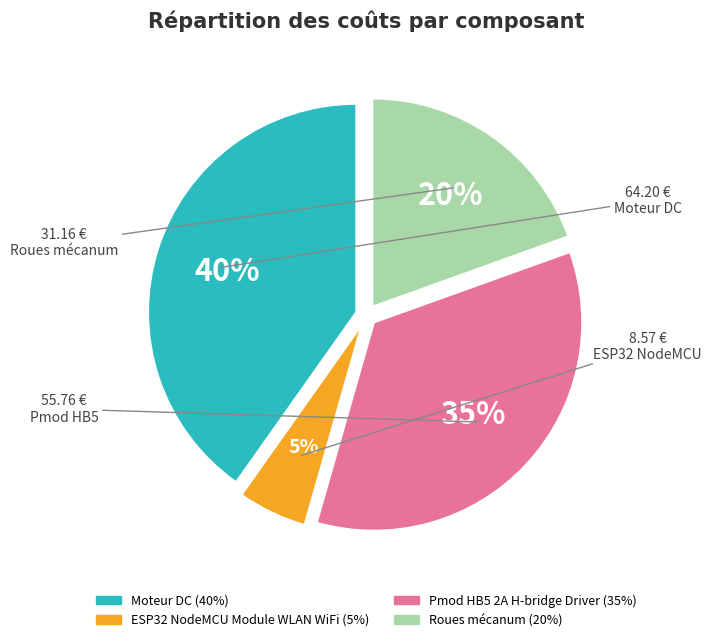

To the nearest percent, what is the difference between the largest and smallest slice percentages?

35%